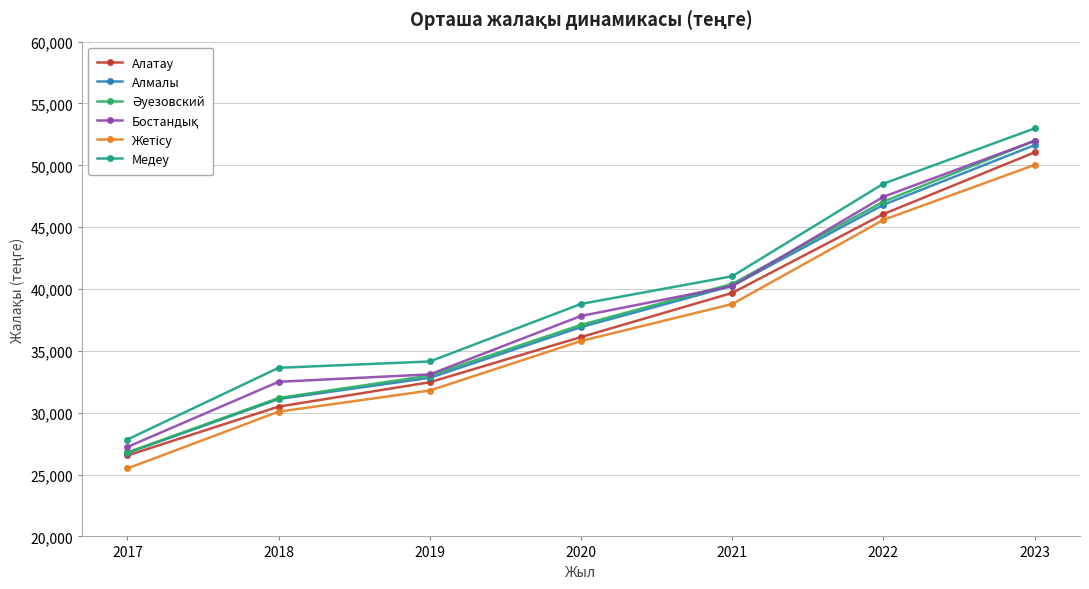

What is the maximum value shown in the chart?

52984